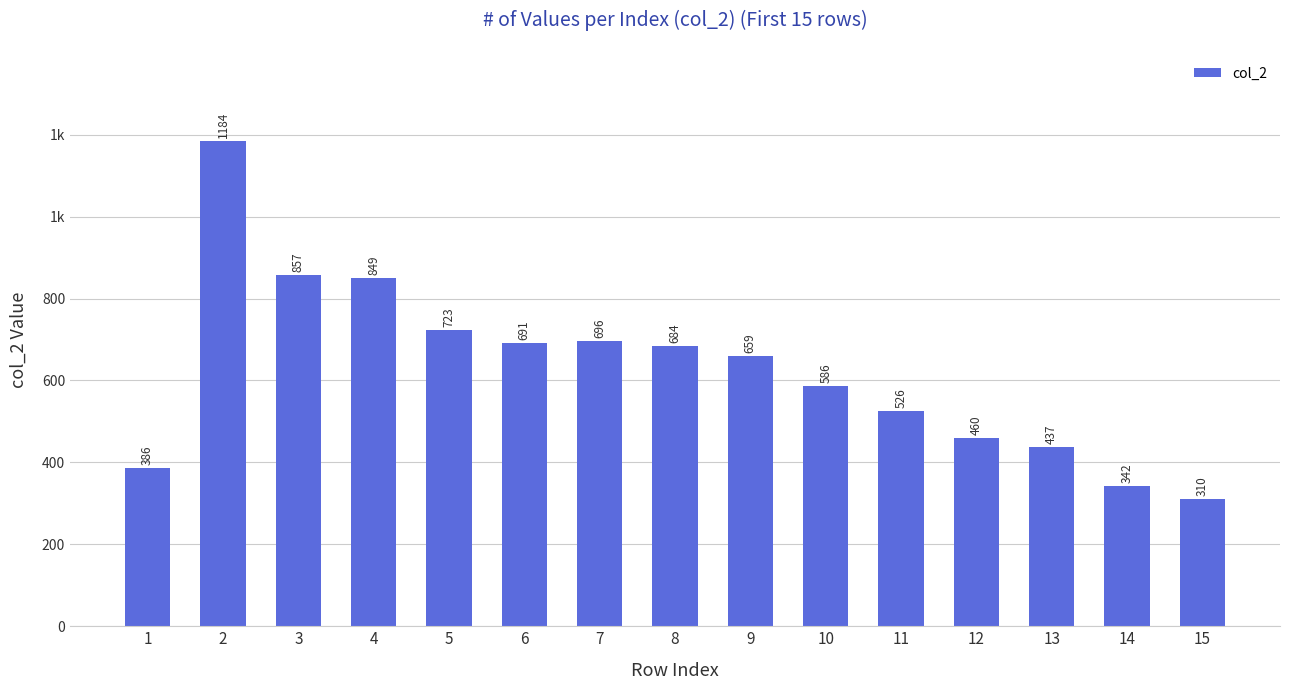

Reading left to right, what are all the values shown in this chart?

1=386	2=1184	3=857	4=849	5=723	6=691	7=696	8=684	9=659	10=586	11=526	12=460	13=437	14=342	15=310